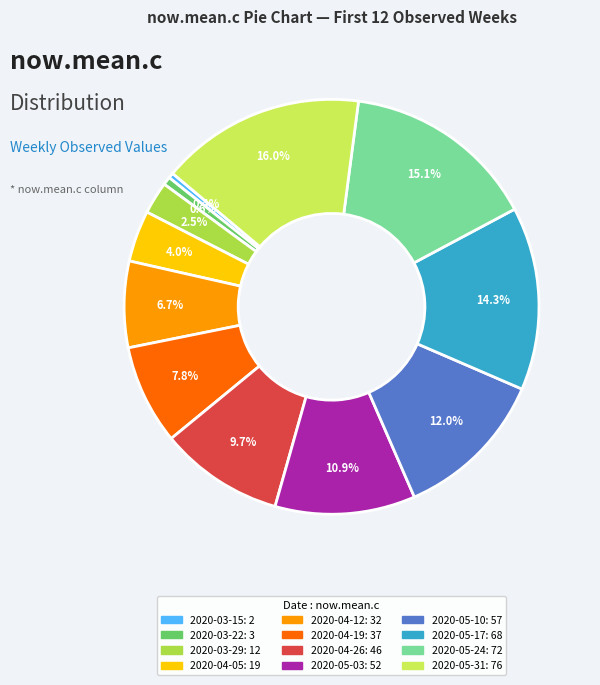

What is the total percentage of 2020-05-31 and 2020-03-15?

16.4%